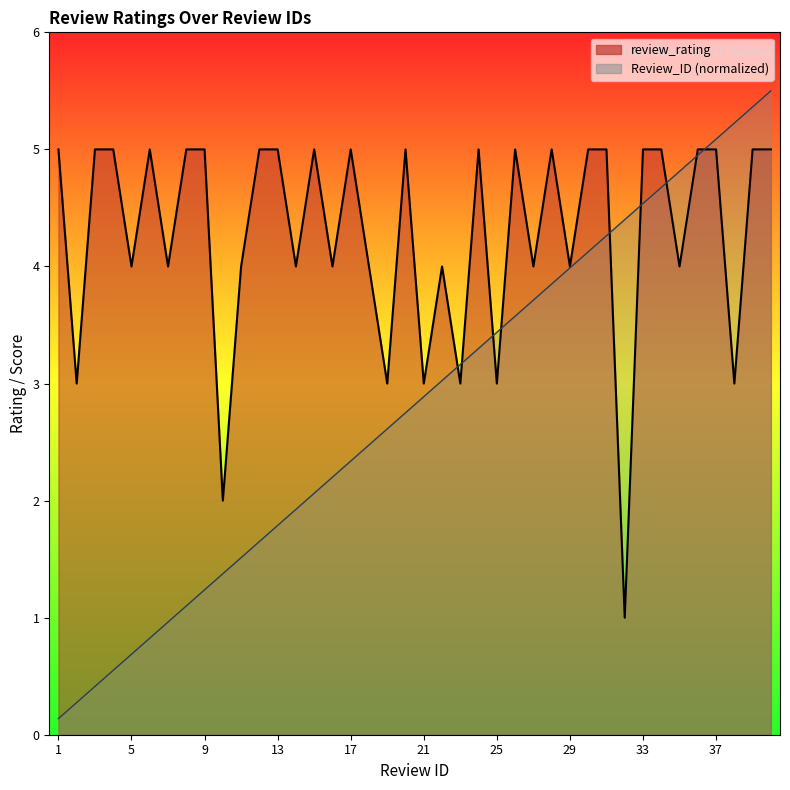

Is it true that review_rating equals 5.0 at 9?

True